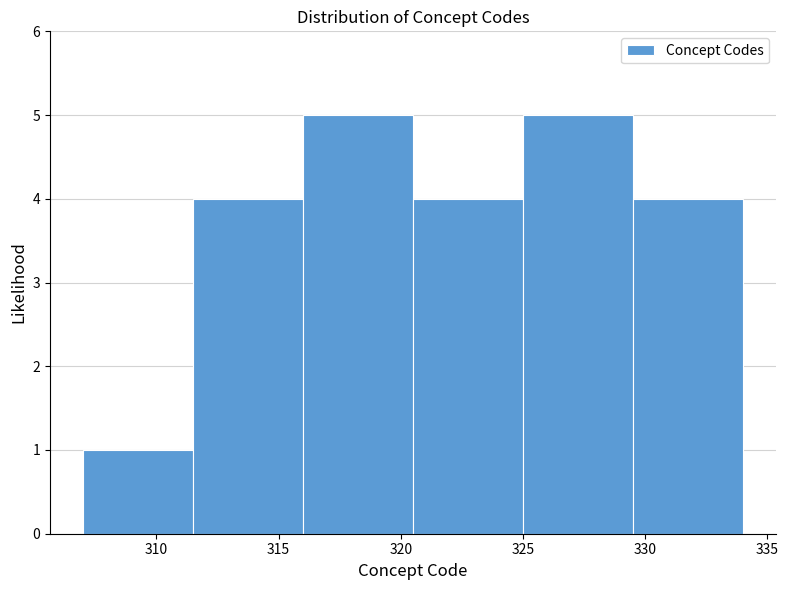

Reading left to right, list every bar in this chart as the range it spans on the x-axis followed by its height. The values are not printed on the chart, so give them approximately, as read against the axis.

307.0 to 311.5: 1
311.5 to 316.0: 4
316.0 to 320.5: 5
320.5 to 325.0: 4
325.0 to 329.5: 5
329.5 to 334.0: 4